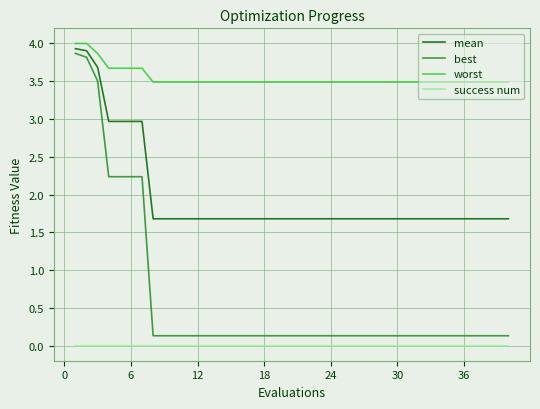

Which series has the largest range (max minus min)?

best